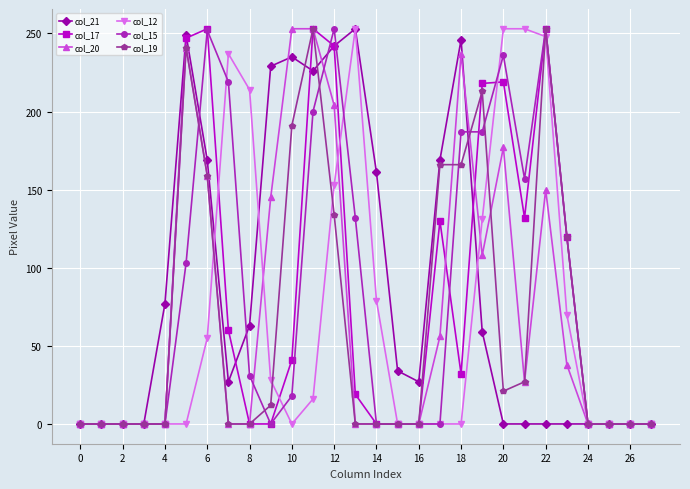

What is the maximum value shown in the chart?

253